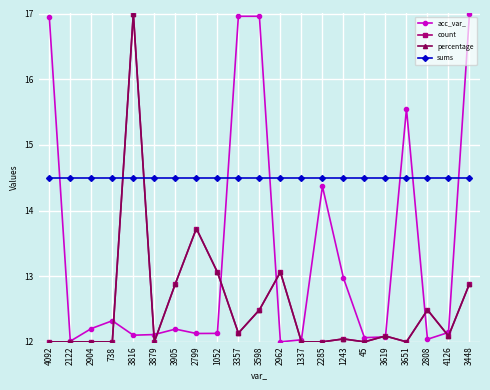

What is the smallest value displayed?

12.0